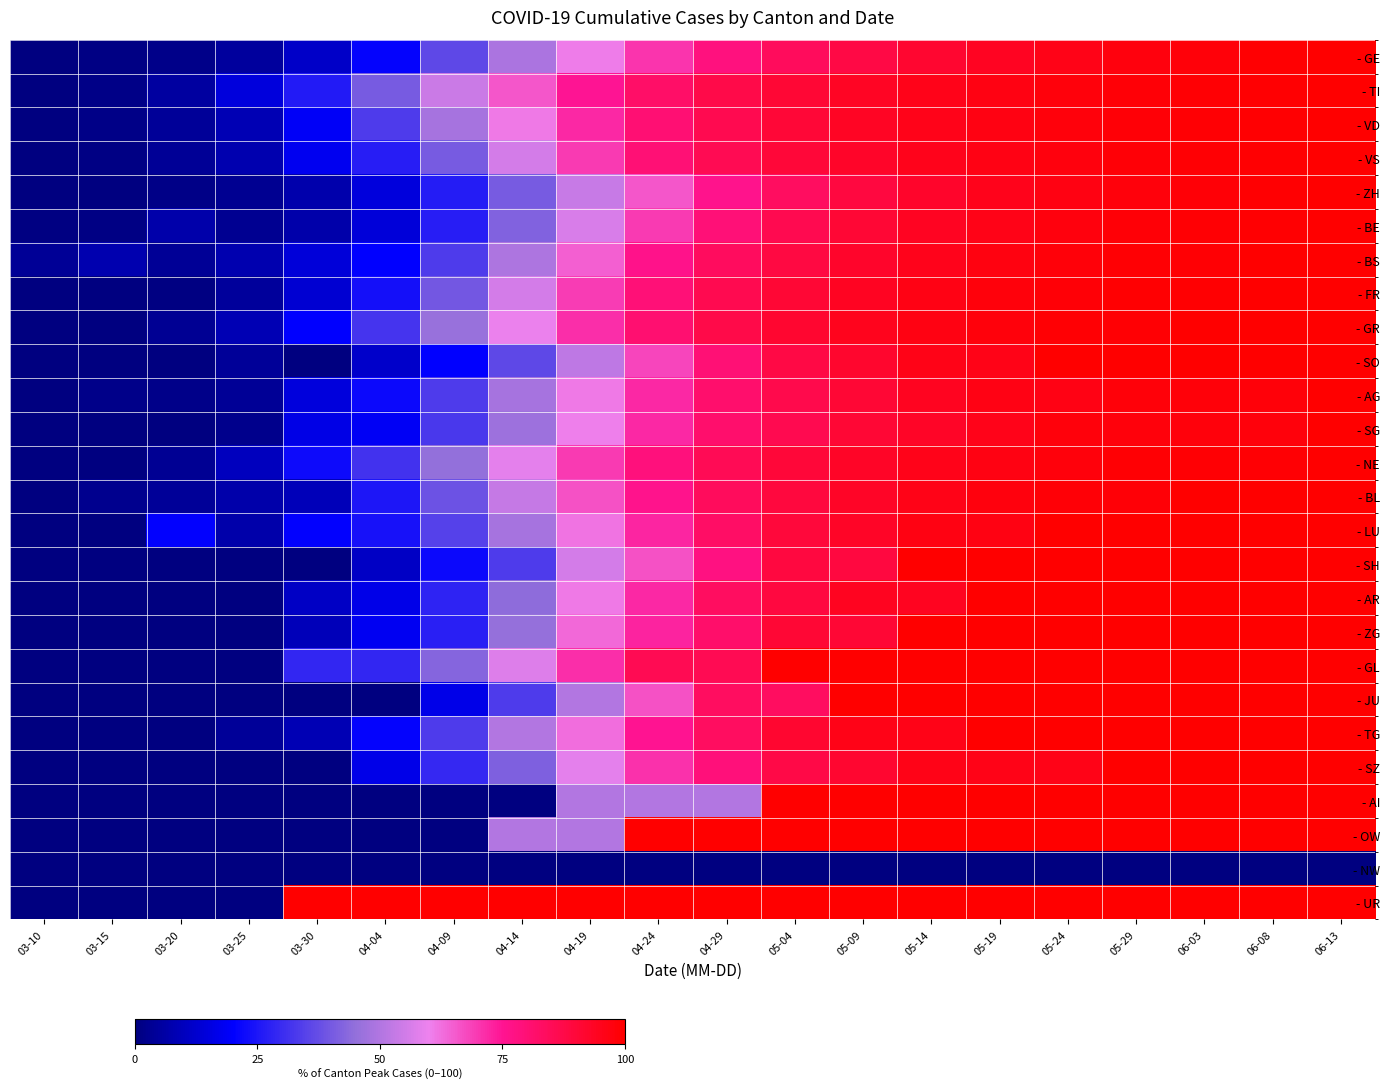

What is the maximum value for - SH?

100.0